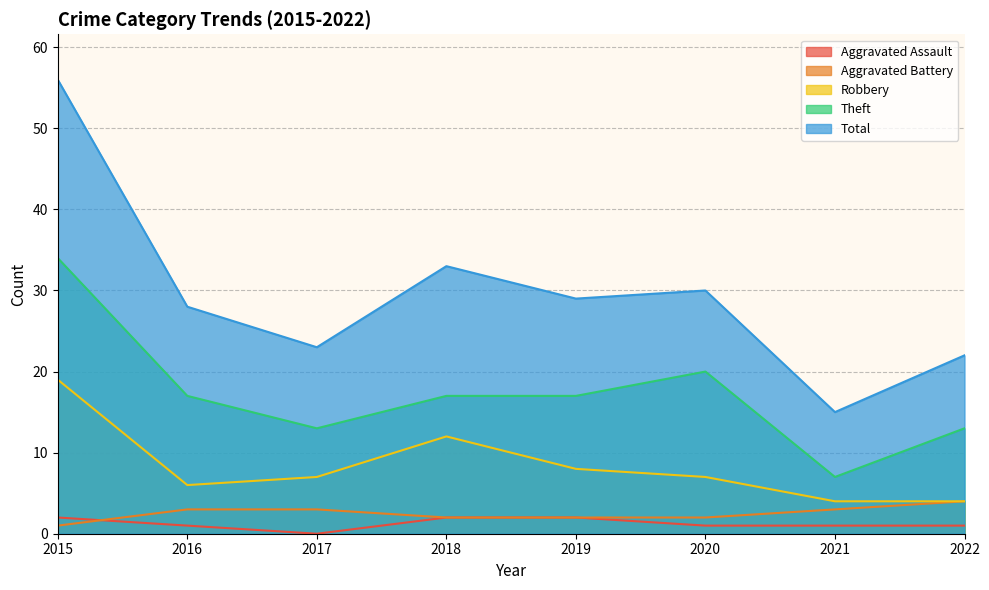

Reading left to right, list all the values displayed in this chart.

Aggravated Assault: 2	1	0	2	2	1	1	1
Aggravated Battery: 1	3	3	2	2	2	3	4
Robbery: 19	6	7	12	8	7	4	4
Theft: 34	17	13	17	17	20	7	13
Total: 56	28	23	33	29	30	15	22